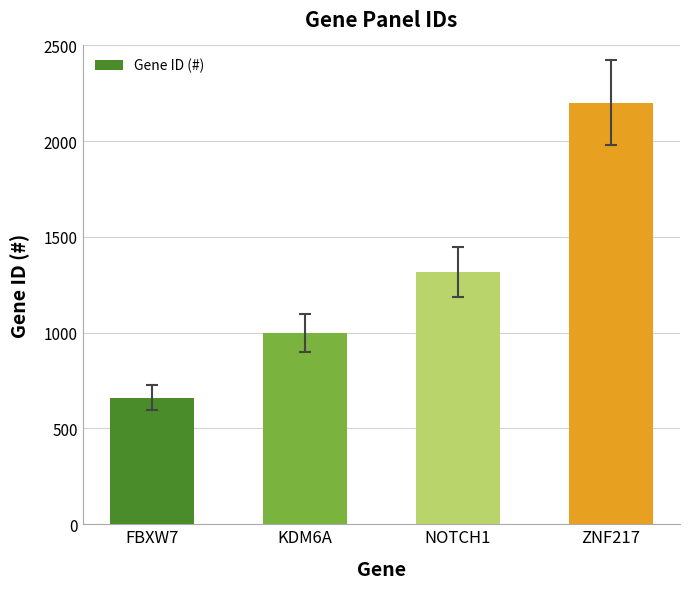

What position from the left is KDM6A?

2